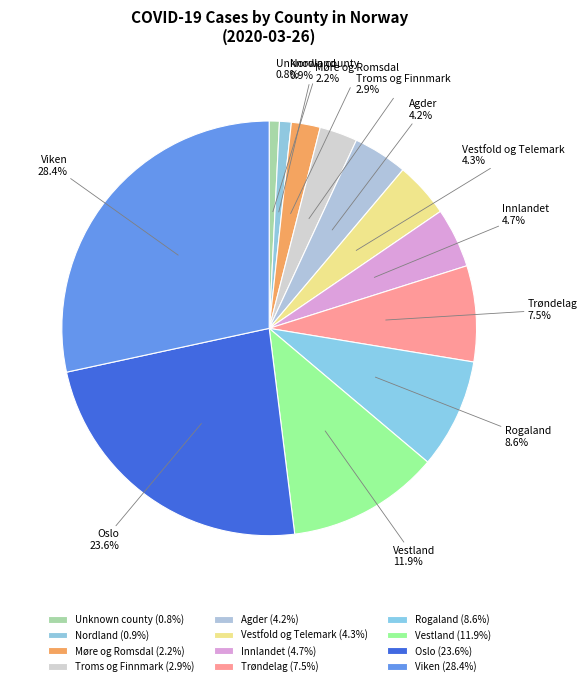

Between Trøndelag and Agder, which is larger?

Trøndelag